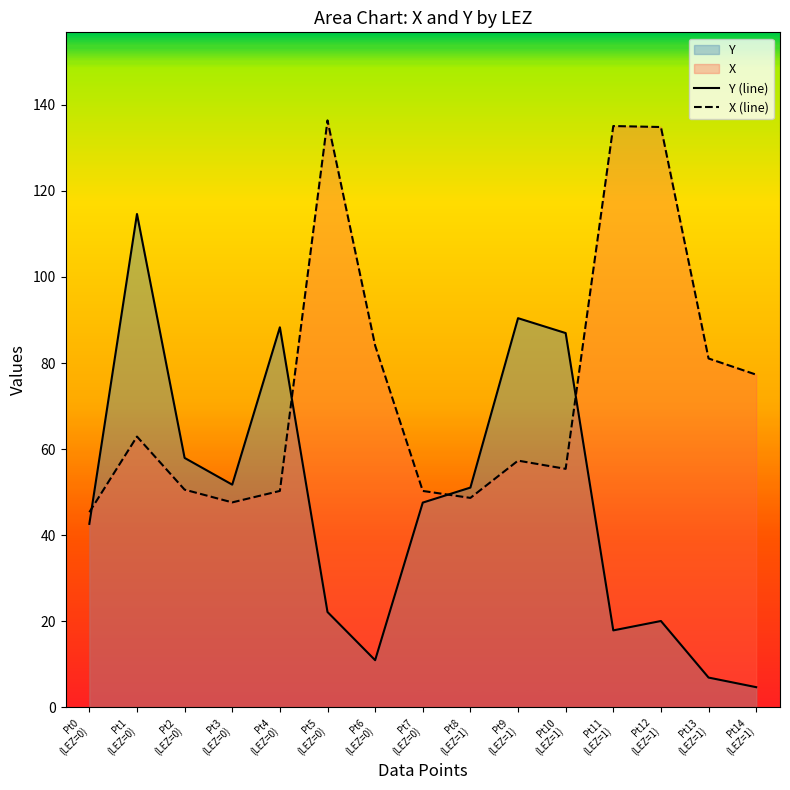

The Y (line) series shows 37.0 at Pt5
(LEZ=0). True or false?

False